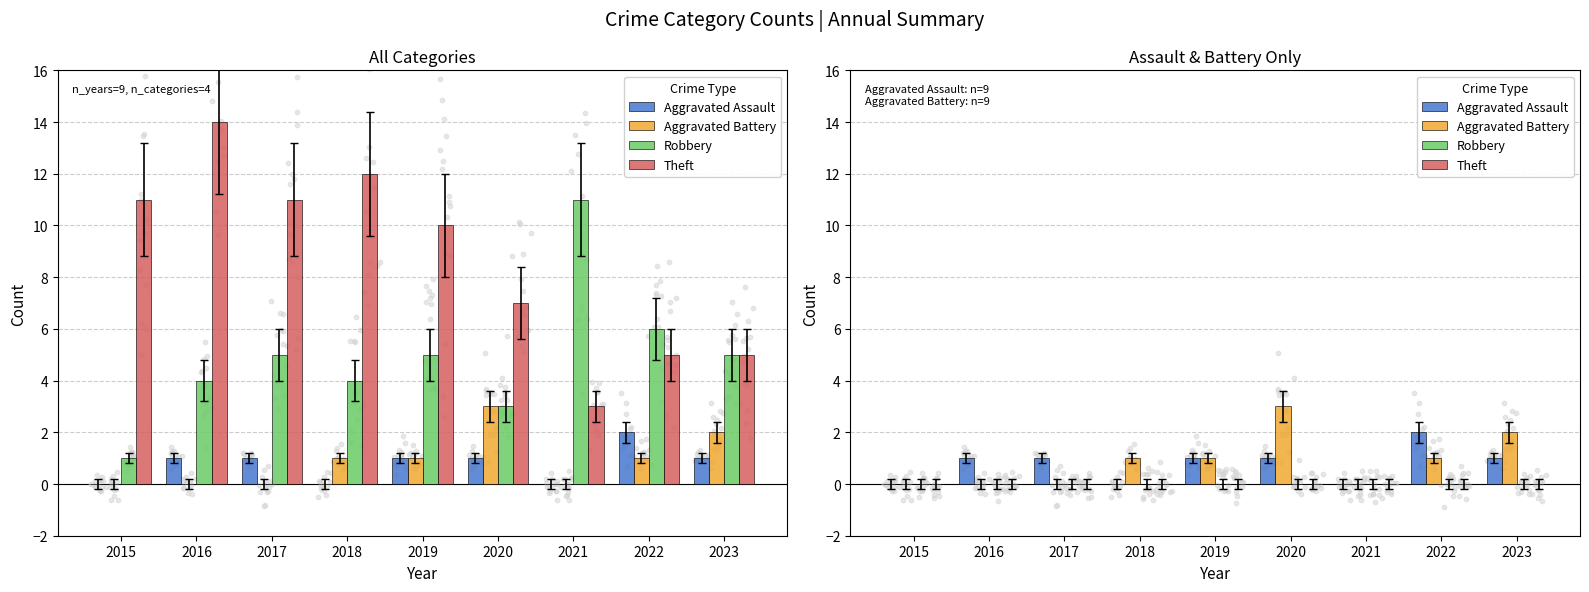

At how many categories does at least one series exceed 2?

1